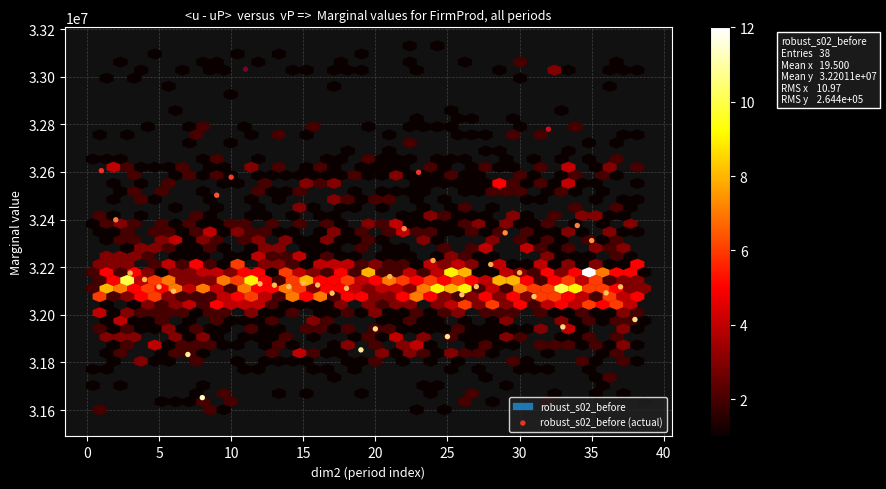

What is the range of Y values (max minus min)?

1379067.7